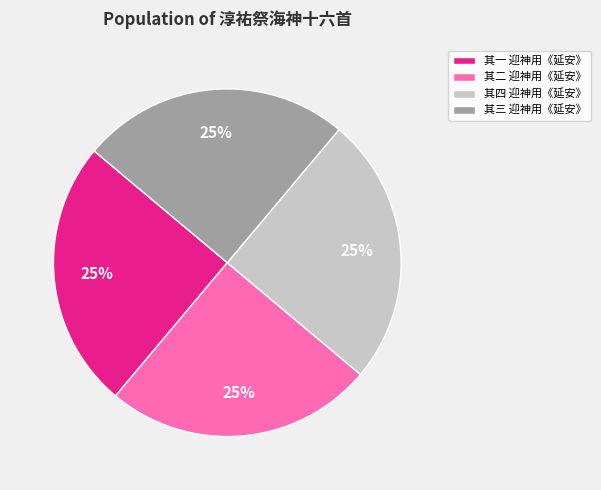

Is it true that 其三 迎神用《延安》 is 19% of the pie?

False